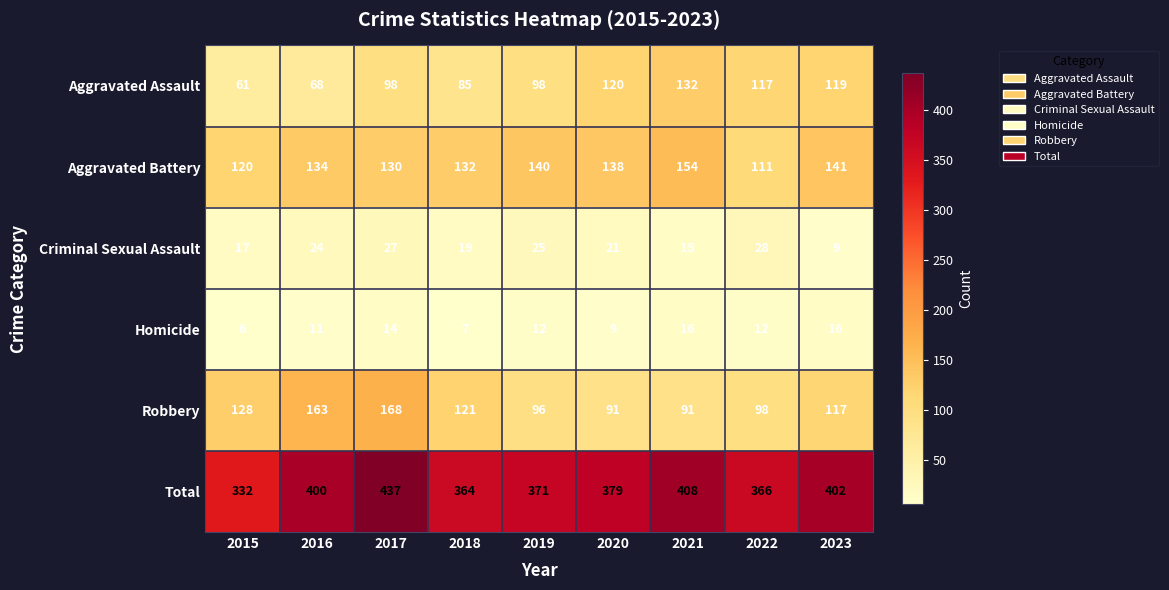

At which category is the sum across all series the highest?

2017